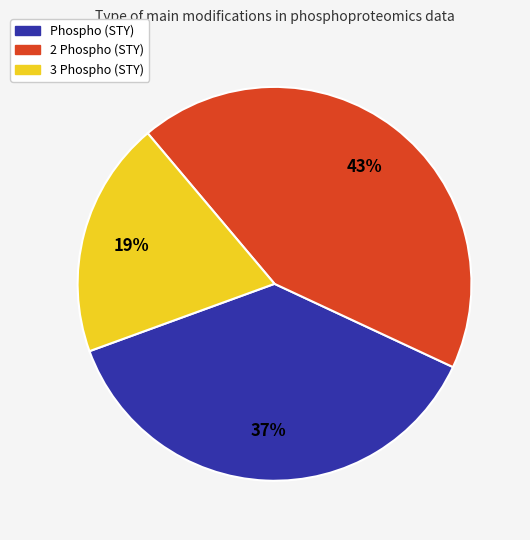

To the nearest percent, what is the difference between the 3 Phospho (STY) and 2 Phospho (STY) slice percentages?

24%